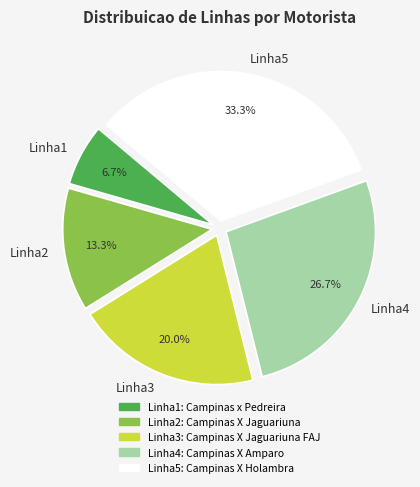

The Linha4 slice represents 27% of the pie. True or false?

True